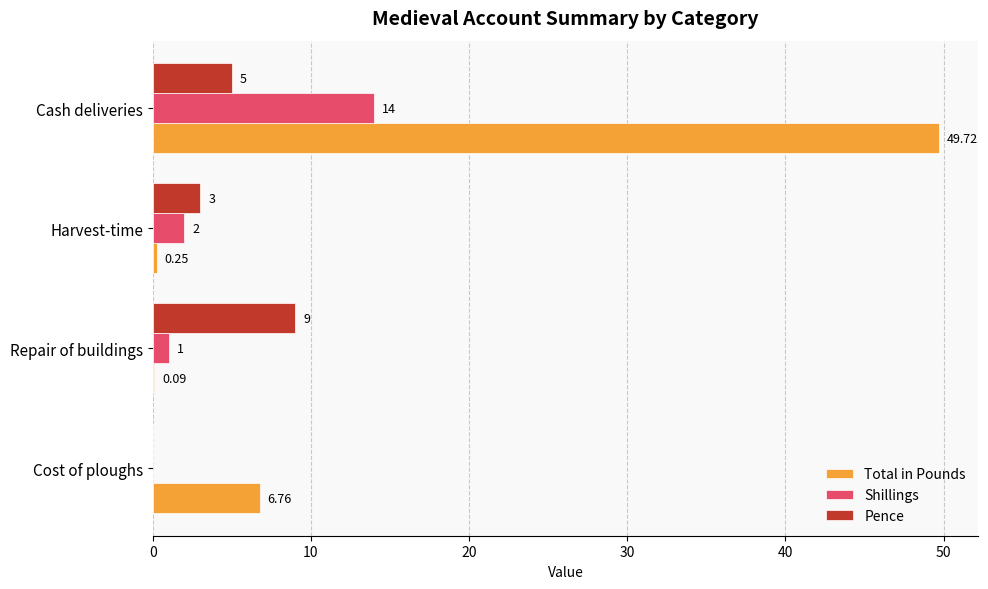

What is the greatest value displayed?

49.7